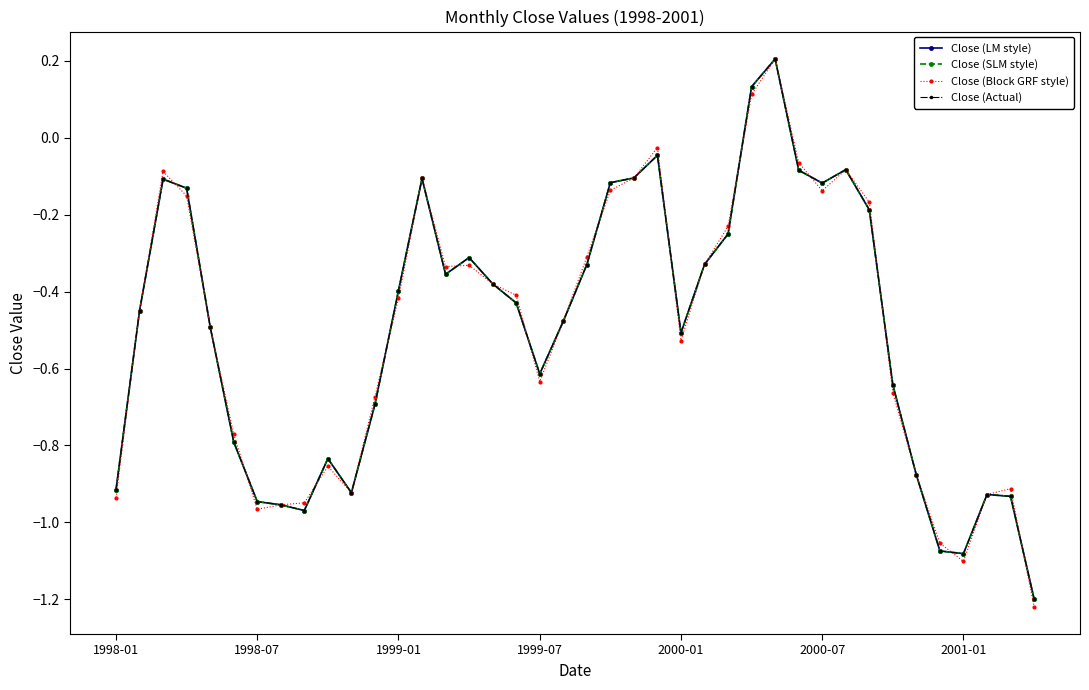

Rank the categories by Close (LM style) value from highest to lowest.

28, 27, 23, 31, 29, 22, 13, 1999-01, 21, 30, 1999-07, 32, 26, 15, 25, 20, 14, 16, 12, 17, 1998-07, 19, 2000-01, 24, 18, 33, 11, 2000-07, 9, 34, 1998-01, 10, 37, 38, 2001-01, 7, 8, 35, 36, 39